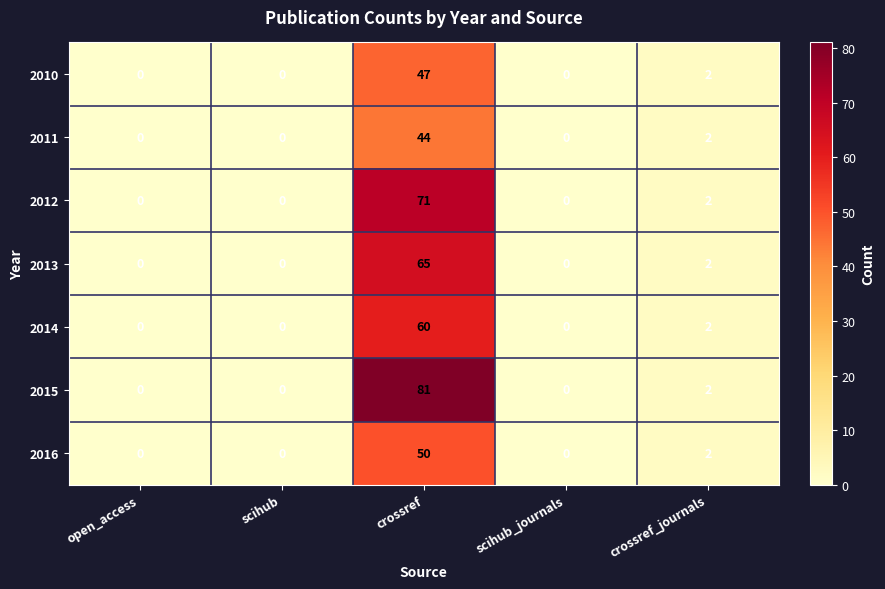

What is the difference between the 2010 values at open_access and crossref?

47